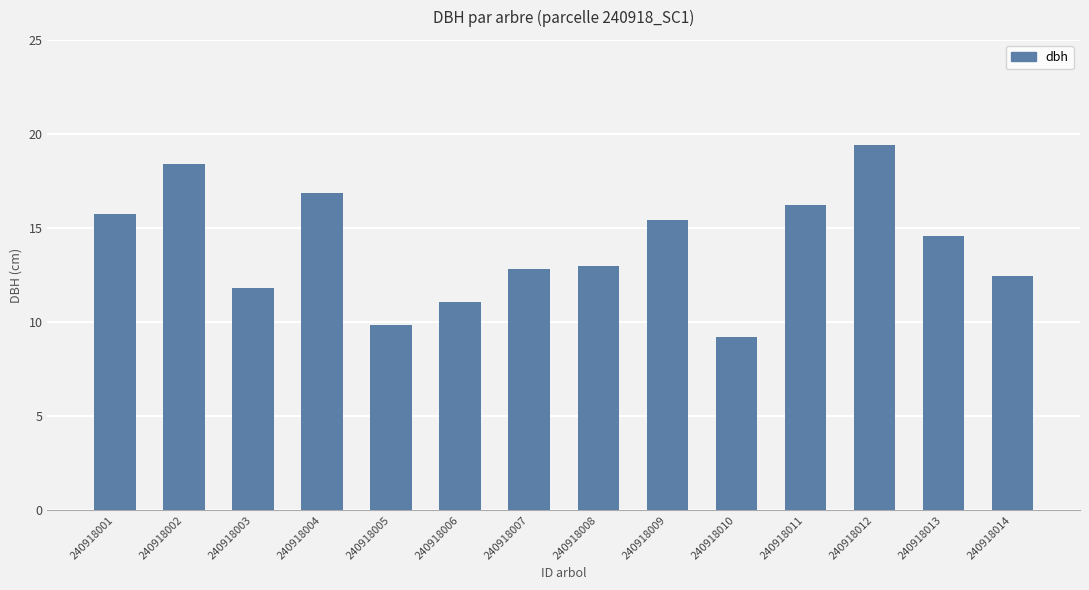

Reading left to right, extract all data points from this chart.

15.8	18.4	11.8	16.9	9.9	11.0	12.8	13.0	15.4	9.2	16.2	19.4	14.6	12.4